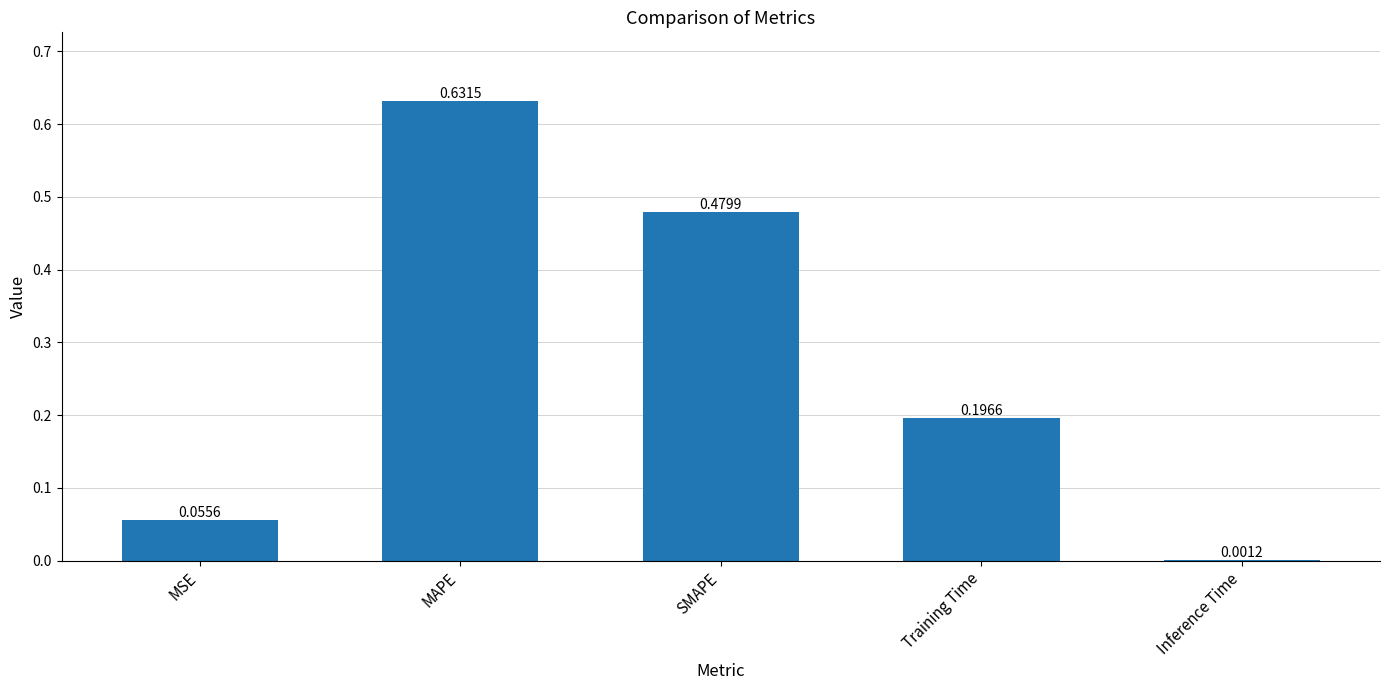

At which label is the value closest to 0?

Inference Time